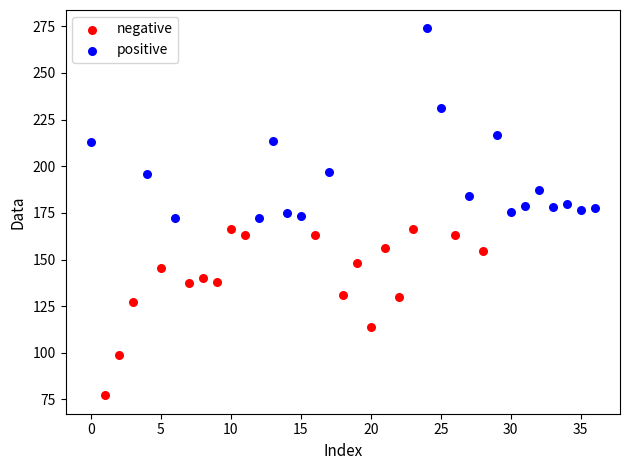

Which series reaches the maximum Y coordinate?

positive